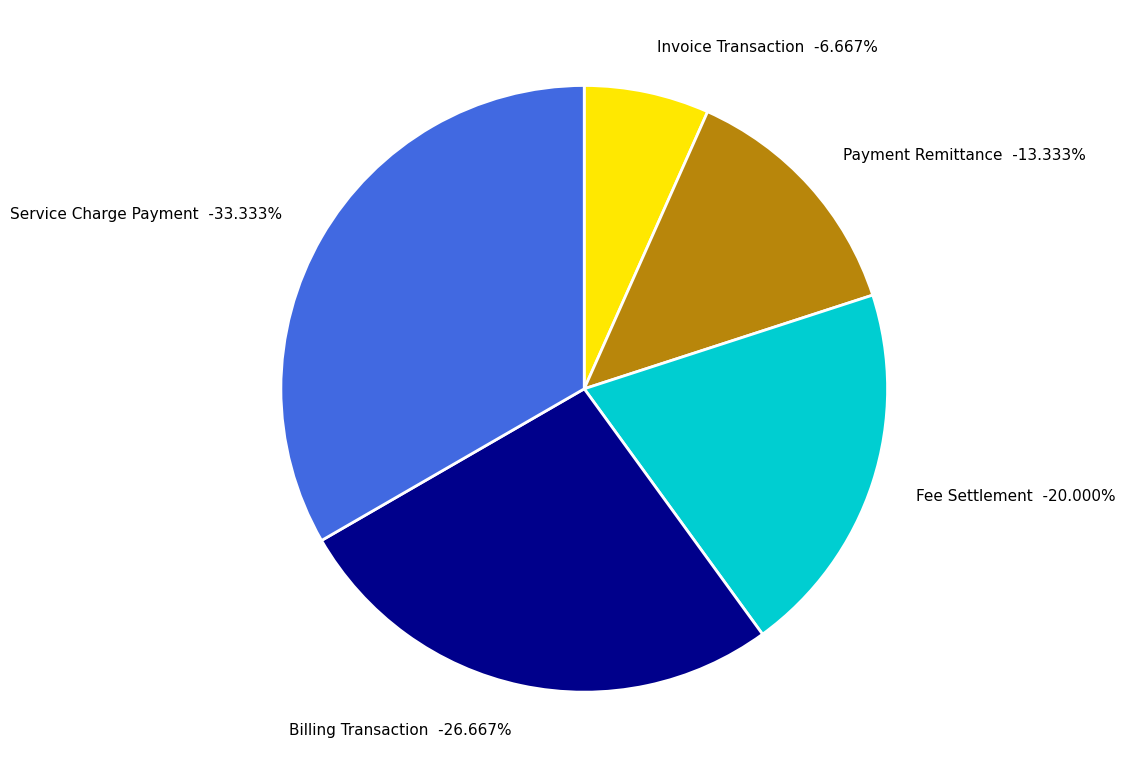

What is the change in value from Invoice Transaction to Payment Remittance?

+1